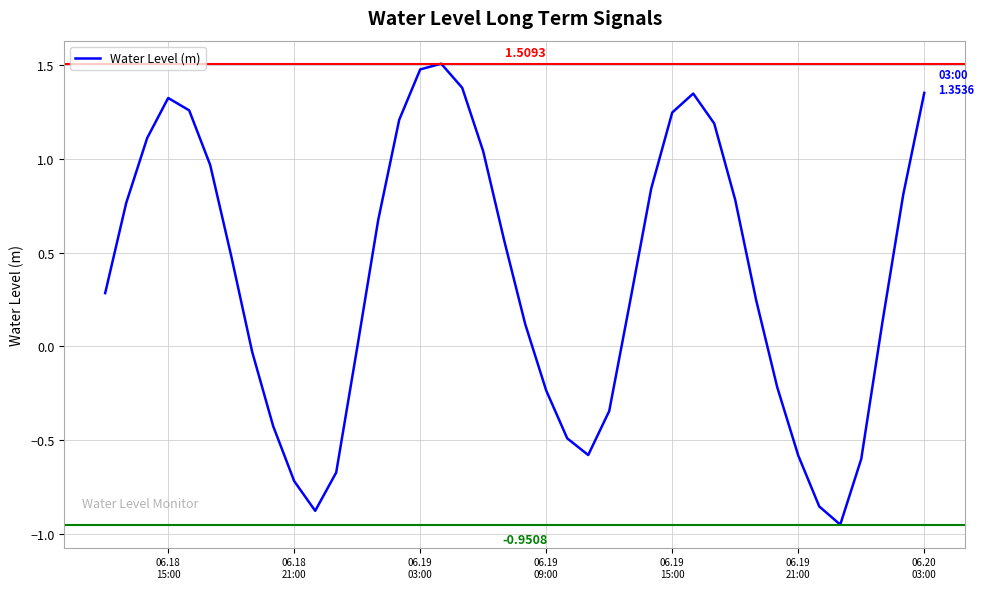

What is the maximum value shown in the chart?

1.5